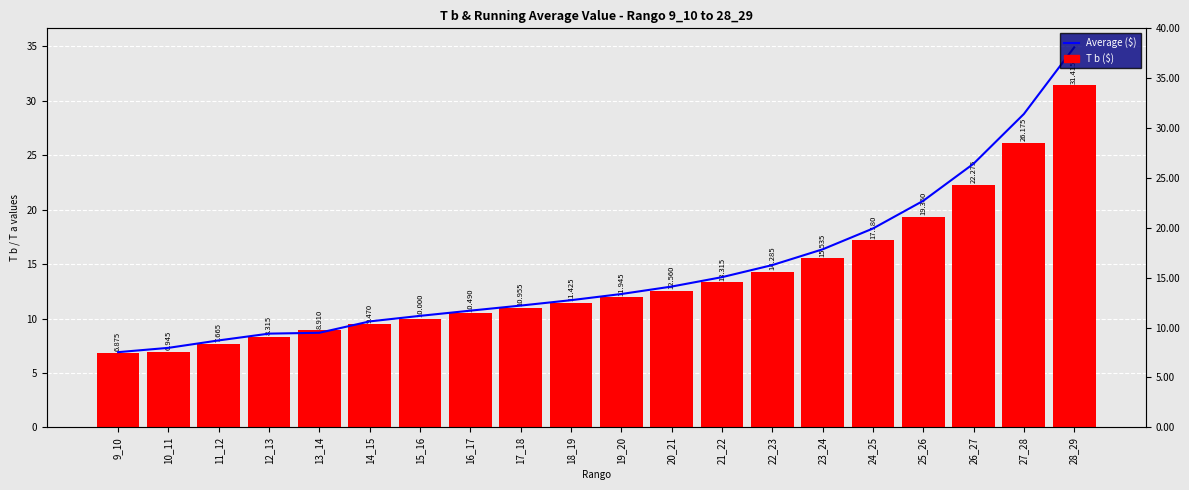

Reading left to right, transcribe all the data shown in this chart.

Average: 9_10=6.9	10_11=7.3	11_12=8.0	12_13=8.6	13_14=8.7	14_15=9.7	15_16=10.2	16_17=10.7	17_18=11.2	18_19=11.7	19_20=12.3	20_21=12.9	21_22=13.8	22_23=14.9	23_24=16.4	24_25=18.3	25_26=20.8	26_27=24.2	27_28=28.8	28_29=34.9
T b: 9_10=6.9	10_11=6.9	11_12=7.7	12_13=8.3	13_14=8.9	14_15=9.5	15_16=10.0	16_17=10.5	17_18=11.0	18_19=11.4	19_20=11.9	20_21=12.6	21_22=13.3	22_23=14.3	23_24=15.5	24_25=17.2	25_26=19.4	26_27=22.3	27_28=26.2	28_29=31.4